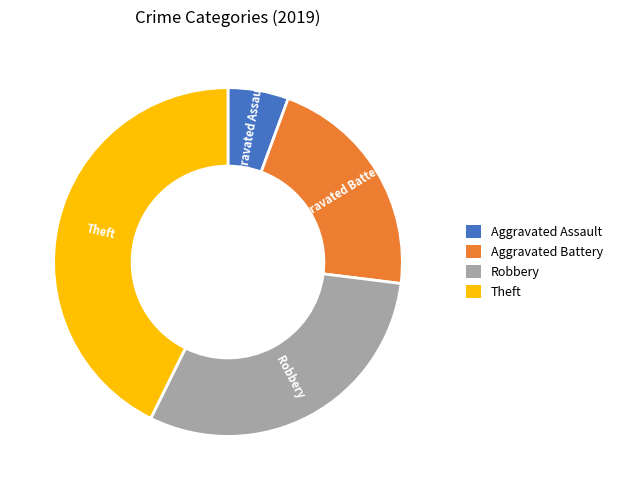

Is it true that Aggravated Assault is 6% of the pie?

True